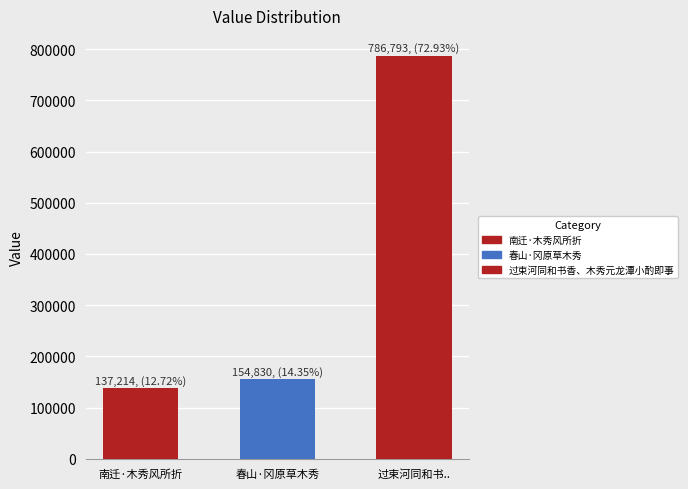

What is the ratio of the value at 春山·冈原草木秀 to the value at 过束河同和书..?

0.2